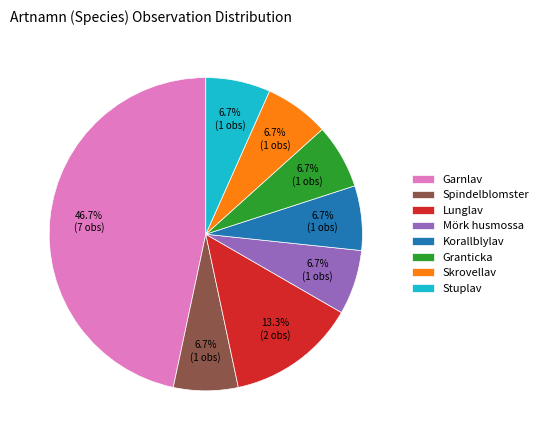

Count the number of slices in the pie.

8